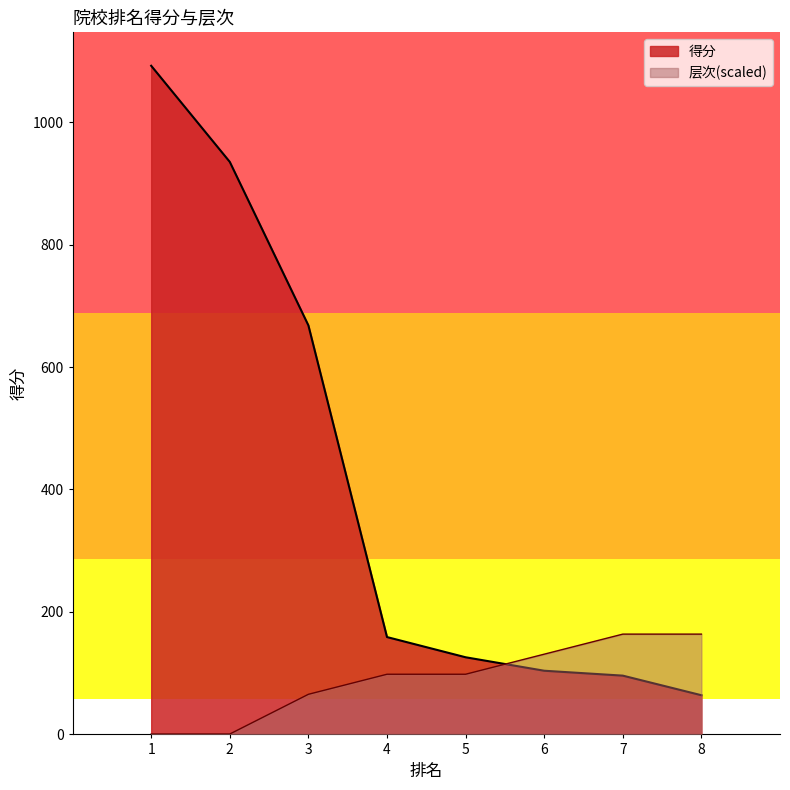

Does the chart display data point markers on the line(s)?

No